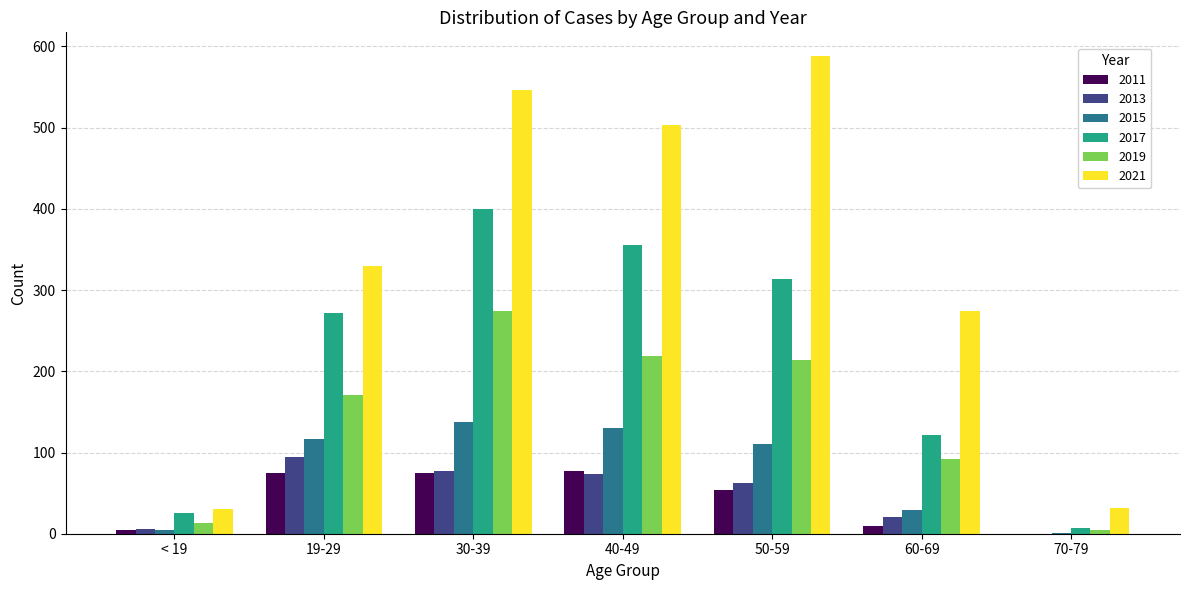

The 2017 series shows 522 at 50-59. True or false?

False